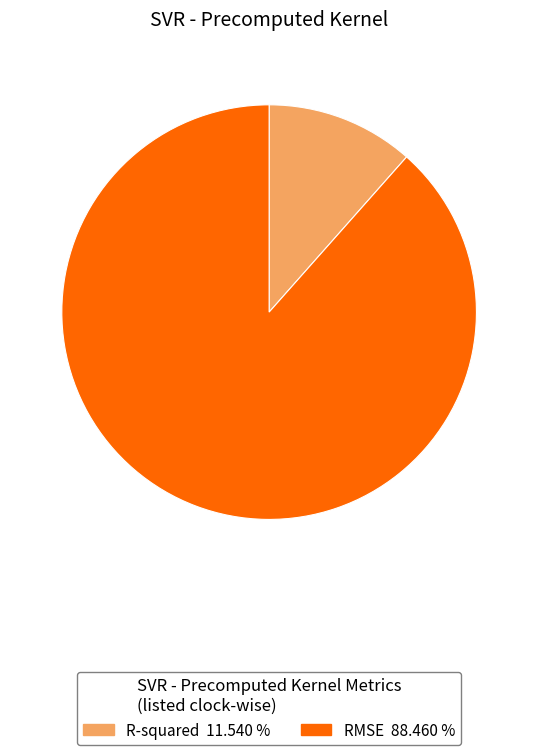

Which category has the biggest portion of the pie?

RMSE